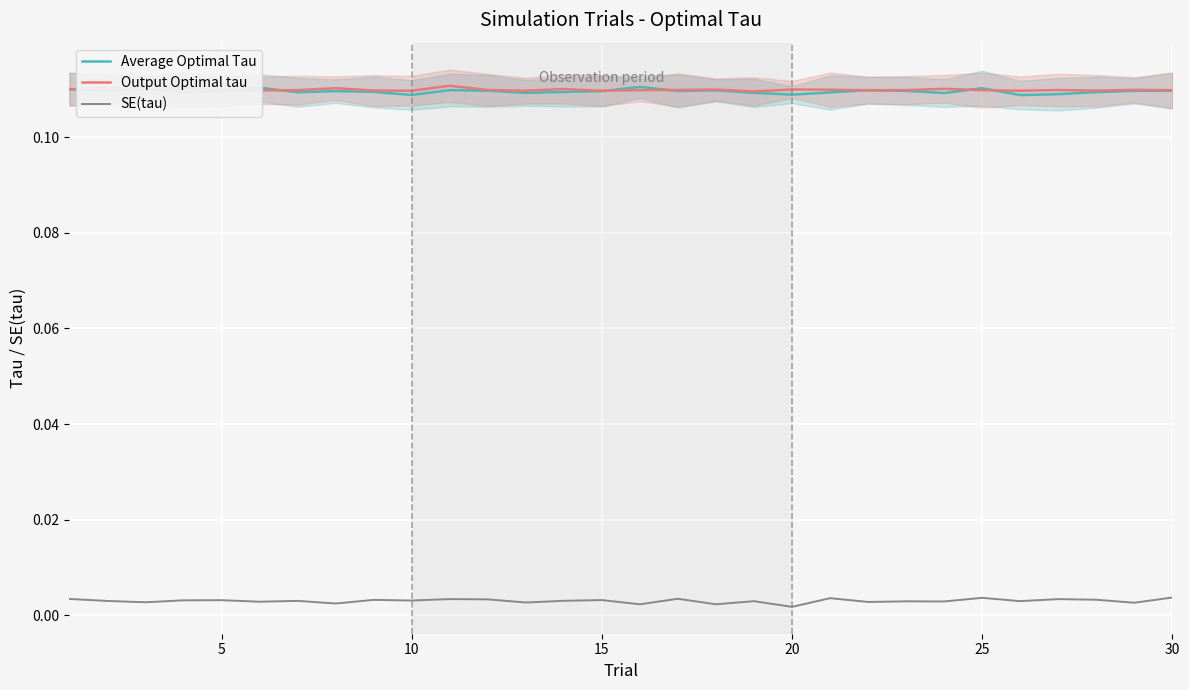

What are all the series names shown in the legend?

Average Optimal Tau, Output Optimal tau, SE(tau)